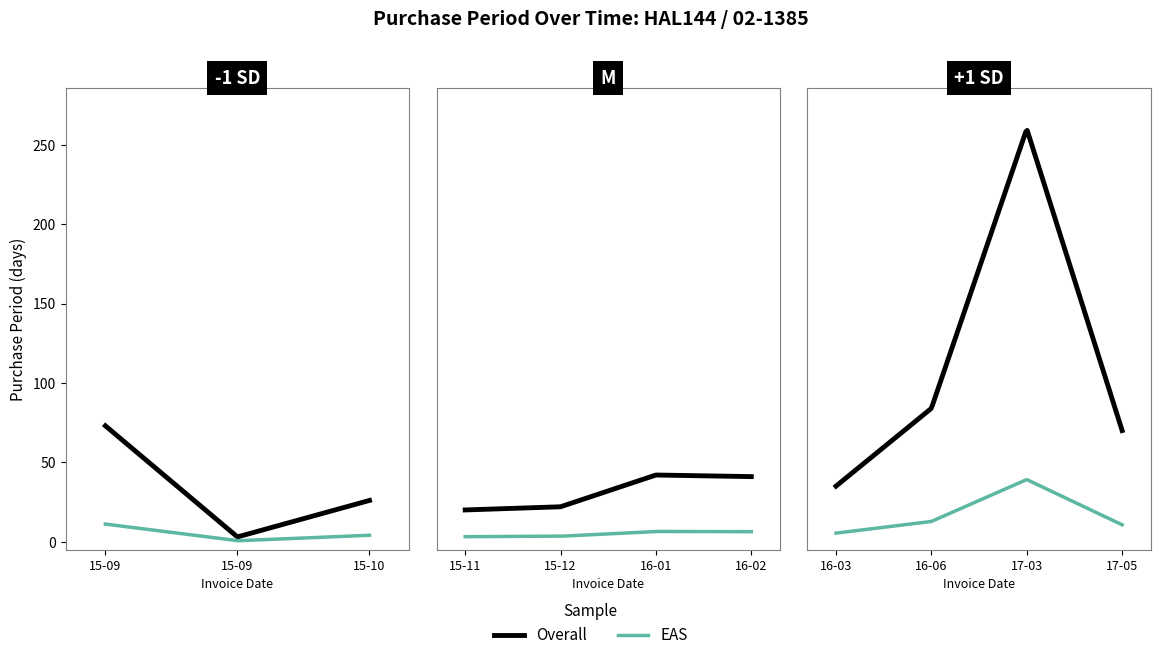

The chart shows a value of 33 at 2017-05-16. True or false?

False